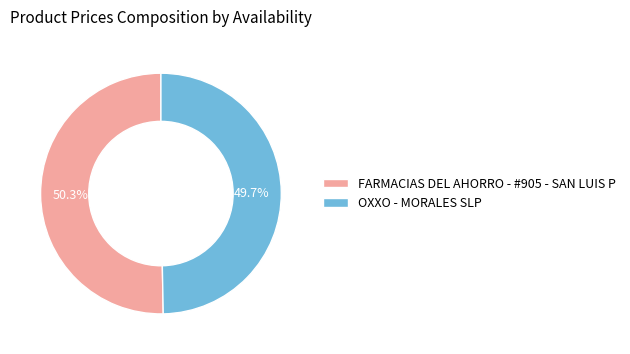

Which has a higher value, OXXO - MORALES SLP or FARMACIAS DEL AHORRO - #905 - SAN LUIS P?

FARMACIAS DEL AHORRO - #905 - SAN LUIS P